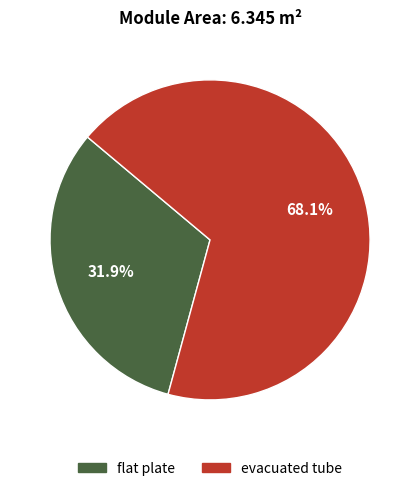

Approximately how many times larger is the value at flat plate compared to evacuated tube?

0.5